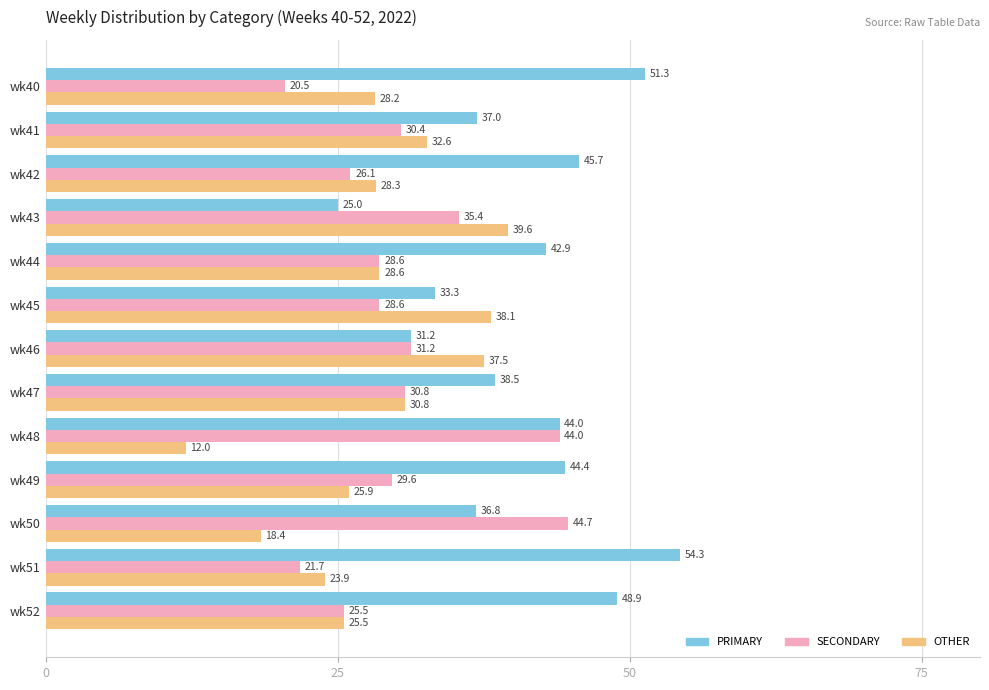

List the labels in order of PRIMARY value, largest first.

wk51, wk40, wk52, wk42, wk49, wk48, wk44, wk47, wk41, wk50, wk45, wk46, wk43